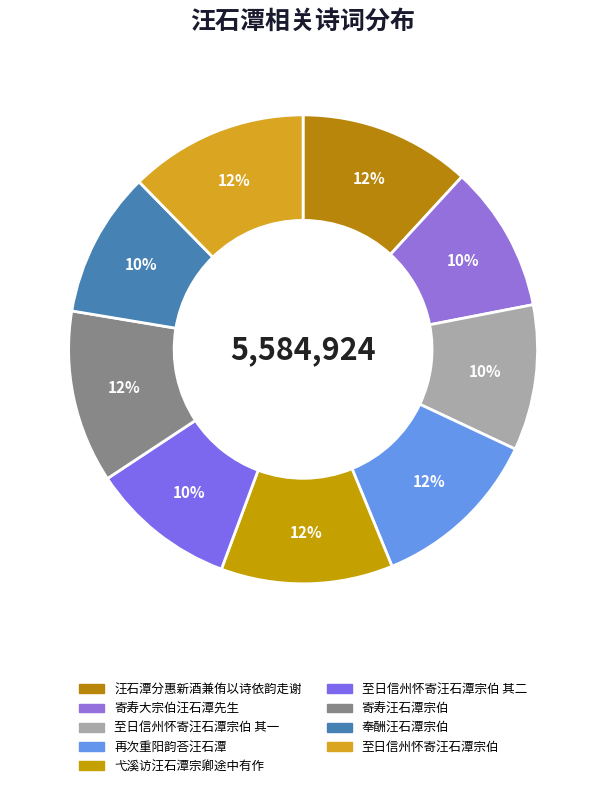

What is the ratio of the value at 再次重阳韵荅汪石潭 to the value at 奉酬汪石潭宗伯?

1.2